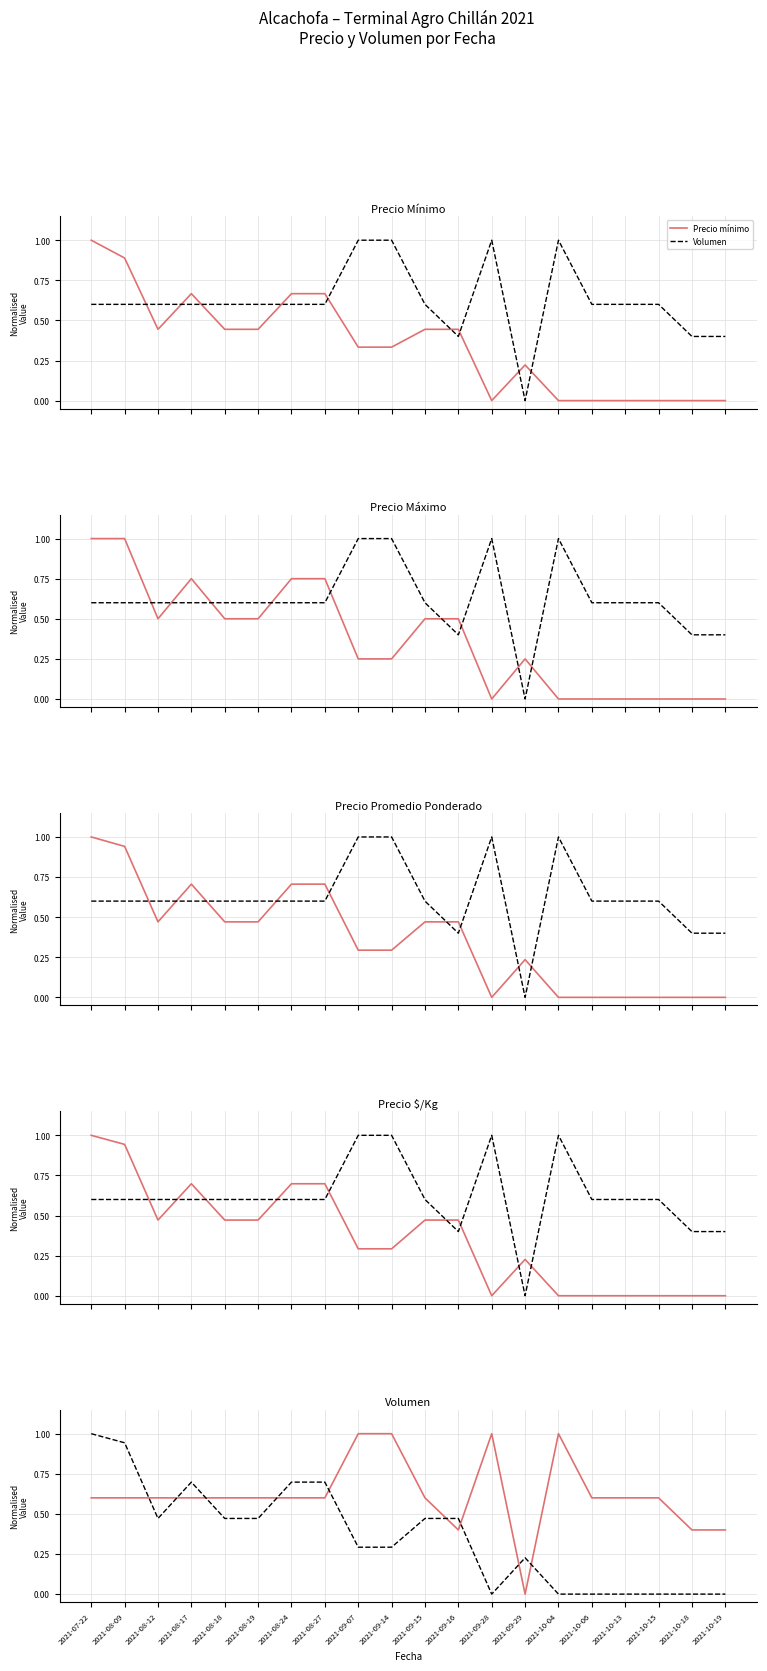

What is the sum of the Precio mínimo values at 2021-10-18 and 2021-08-18?

0.4